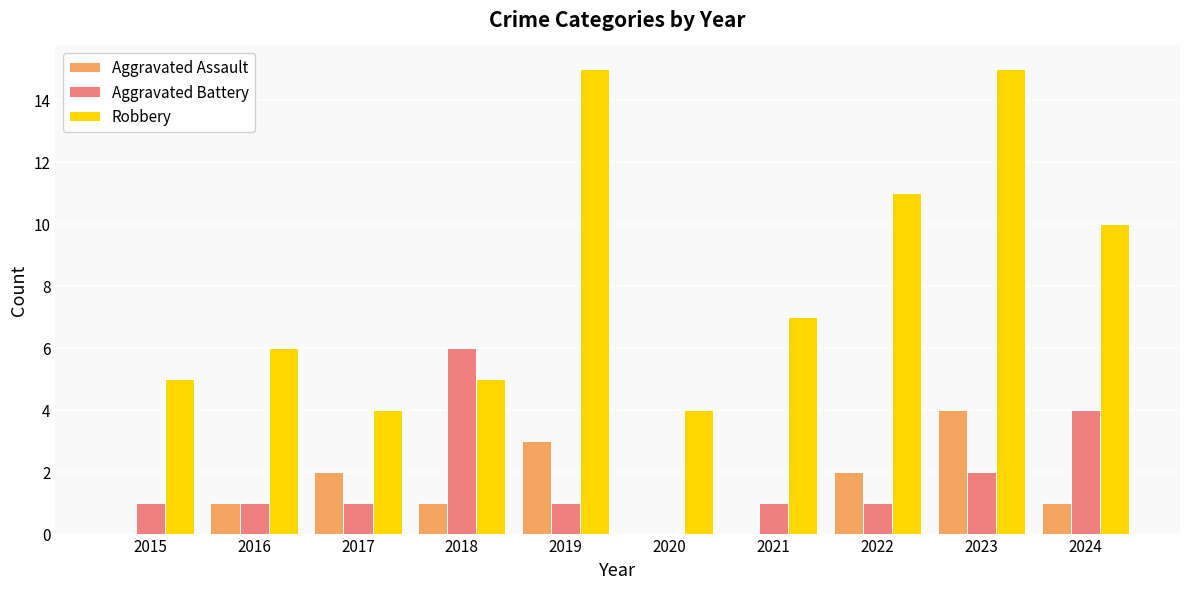

What is the highest value of the Aggravated Assault series?

4